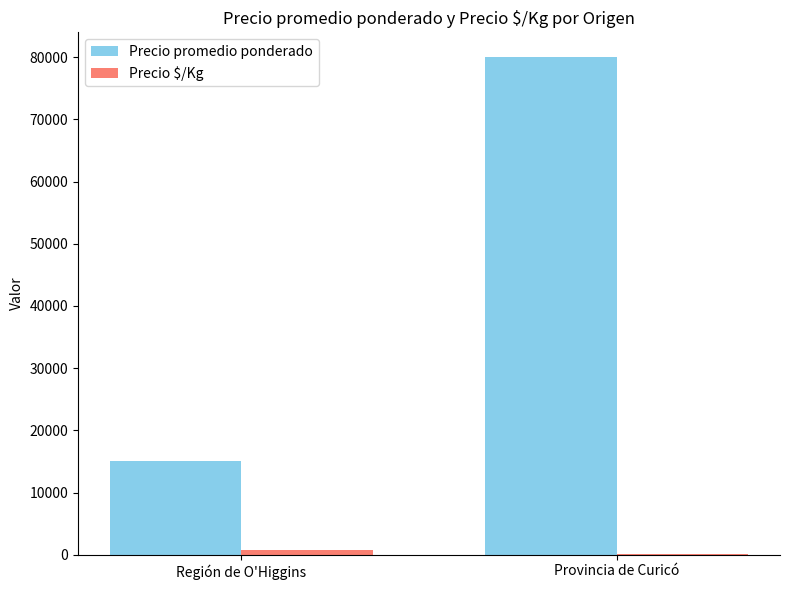

True or false: Precio promedio ponderado has a value of 80000.0 at Provincia de Curicó.

True